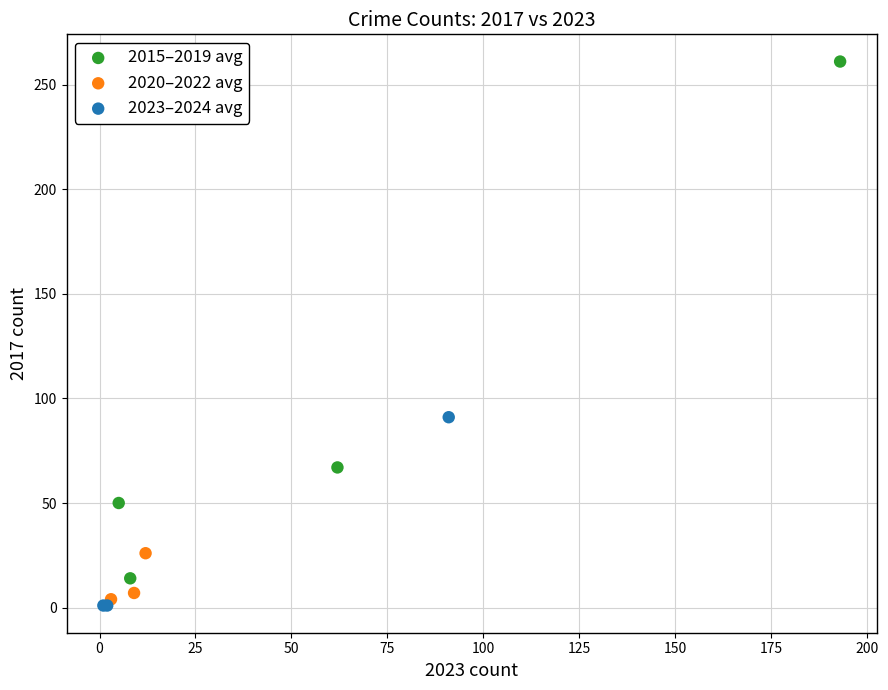

Which series reaches the maximum Y coordinate?

2015–2019 avg